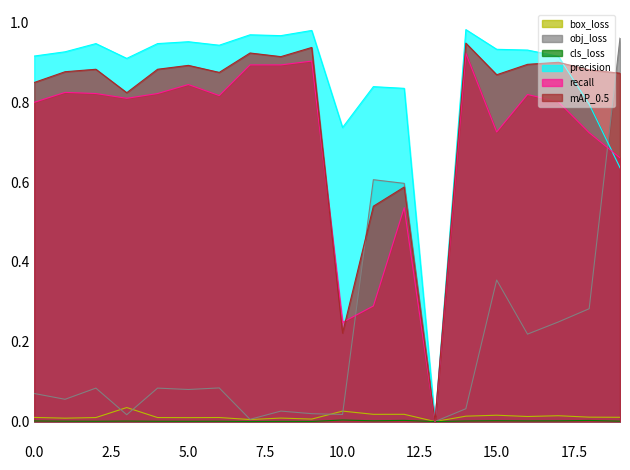

The recall series shows 1.4 at 2024-01-19_20-42-32. True or false?

False